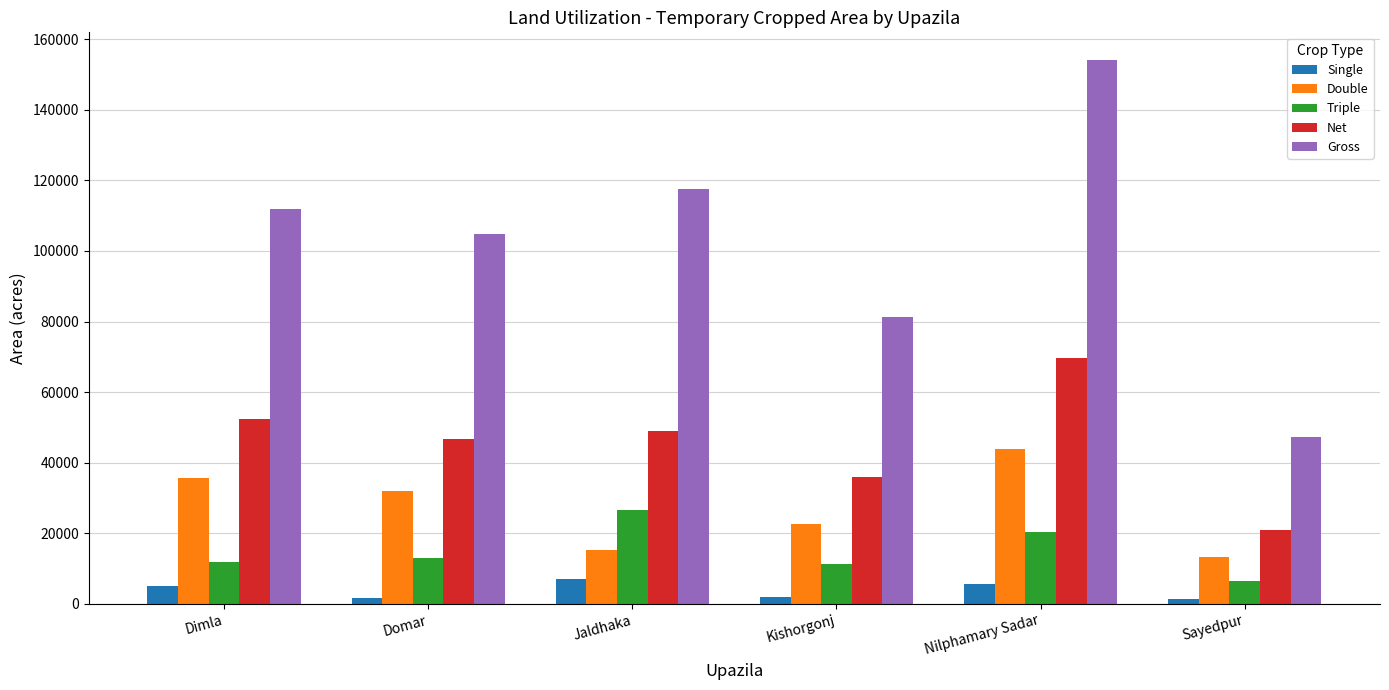

Is it true that Triple equals 20273 at Nilphamary Sadar?

True